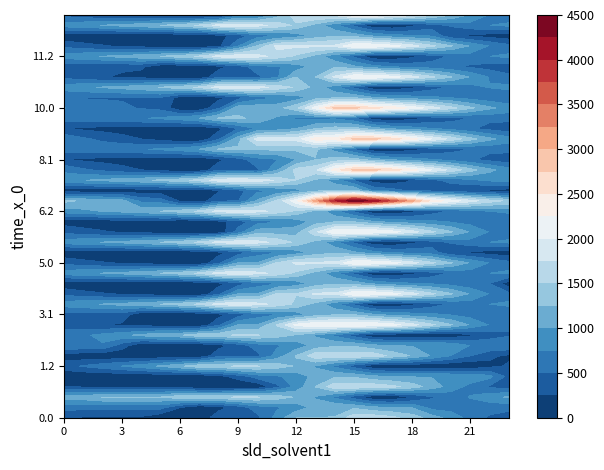

Reading left to right, what are all the values shown in this chart?

0.0: 0=270.0	1=220.0	2=209.6	3=205.2	4=200.2	5=41.2	6=33.4	7=33.4	8=426.4	9=428.9	10=432.0	11=839.8	12=1252.6	13=1252.6	14=1255.2	15=1668.0	16=1668.0	17=1572.7	18=1384.2	19=1132.4	20=900.3	21=659.5	22=465.3	23=352.8
0.1: 0=587.7	1=587.7	2=587.7	3=587.7	4=587.7	5=587.7	6=252.3	7=33.4	8=158.3	9=349.2	10=622.9	11=711.7	12=847.7	13=1089.3	14=1203.9	15=1203.9	16=1055.8	17=988.7	18=983.4	19=655.1	20=640.5	21=607.8	22=587.7	23=587.7
0.2: 0=1142.1	1=1142.1	2=1255.4	3=1255.4	4=1255.4	5=1255.4	6=1425.0	7=1425.0	8=1425.0	9=1536.4	10=1514.0	11=1393.6	12=1222.1	13=980.5	14=691.2	15=362.9	16=33.4	17=33.4	18=221.5	19=468.0	20=596.0	21=767.9	22=918.9	23=1030.4
1.0: 0=270.0	1=220.0	2=209.6	3=205.2	4=200.2	5=192.1	6=184.2	7=33.4	8=33.4	9=35.9	10=39.0	11=429.5	12=842.3	13=1255.2	14=1668.0	15=1668.0	16=1668.0	17=1572.7	18=1384.2	19=1132.4	20=900.3	21=659.5	22=465.3	23=352.8
1.1: 0=33.4	1=33.4	2=33.4	3=33.4	4=33.4	5=33.4	6=33.4	7=33.4	8=158.3	9=349.2	10=622.9	11=711.7	12=847.7	13=1089.3	14=1203.9	15=1203.9	16=1055.8	17=988.7	18=983.4	19=983.2	20=968.5	21=935.8	22=825.2	23=421.8
1.2: 0=399.1	1=525.1	2=638.4	3=756.3	4=880.6	5=1034.0	6=1203.6	7=1425.0	8=1425.0	9=1536.4	10=1514.0	11=1393.6	12=1222.1	13=980.5	14=691.2	15=362.9	16=33.4	17=33.4	18=33.4	19=33.4	20=33.4	21=33.4	22=175.9	23=287.3
2.0: 0=114.8	1=64.8	2=54.4	3=50.0	4=45.0	5=41.2	6=33.4	7=33.4	8=426.4	9=428.9	10=432.0	11=844.9	12=1257.7	13=1665.4	14=1668.0	15=1668.0	16=1668.0	17=1417.4	18=1229.0	19=977.2	20=745.1	21=504.3	22=310.1	23=197.6
2.1: 0=722.6	1=722.6	2=722.6	3=376.4	4=33.4	5=33.4	6=33.4	7=33.4	8=158.3	9=349.2	10=622.9	11=711.7	12=847.7	13=1089.3	14=1203.9	15=1203.9	16=1055.8	17=988.7	18=983.4	19=983.2	20=968.5	21=742.6	22=722.6	23=722.6
2.2: 0=579.4	1=705.5	2=818.8	3=936.6	4=1061.0	5=1214.4	6=1214.4	7=1425.0	8=1425.0	9=1536.4	10=1514.0	11=1393.6	12=1222.1	13=980.5	14=691.2	15=362.9	16=33.4	17=33.4	18=33.4	19=33.4	20=33.4	21=205.3	22=356.3	23=467.7
3.0: 0=435.4	1=333.9	2=271.9	3=216.0	4=159.6	5=104.3	6=44.9	7=44.9	8=437.9	9=993.3	10=996.4	11=1510.8	12=2066.1	13=2241.4	14=2244.0	15=2244.0	16=2244.0	17=2098.7	18=1858.7	19=1555.4	20=1271.7	21=979.4	22=733.7	23=569.7
3.1: 0=400.2	1=387.9	2=387.9	3=387.9	4=44.9	5=44.9	6=44.9	7=44.9	8=169.8	9=360.8	10=634.4	11=723.2	12=859.2	13=1100.8	14=1215.4	15=1215.4	16=1015.8	17=897.2	18=840.3	19=788.6	20=722.4	21=638.2	22=566.7	23=515.8
3.2: 0=871.0	1=946.5	2=1009.4	3=1076.7	4=1150.6	5=1253.5	6=1372.6	7=1543.5	8=1854.7	9=1915.7	10=1841.7	11=1669.8	12=1446.7	13=1153.6	14=819.1	15=439.2	16=58.2	17=44.9	18=182.5	19=378.6	20=526.9	21=648.3	22=748.8	23=809.8
4.0: 0=435.4	1=333.9	2=271.9	3=216.0	4=159.6	5=104.3	6=44.9	7=44.9	8=437.9	9=993.3	10=996.4	11=1510.8	12=1510.8	13=1800.7	14=1803.3	15=2244.0	16=2244.0	17=2098.7	18=1858.7	19=1555.4	20=1271.7	21=979.4	22=733.7	23=569.7
4.1: 0=57.1	1=44.9	2=44.9	3=44.9	4=44.9	5=44.9	6=44.9	7=44.9	8=169.8	9=360.8	10=634.4	11=723.2	12=859.2	13=1100.8	14=1215.4	15=1145.2	16=945.6	17=827.0	18=770.1	19=718.4	20=652.2	21=568.0	22=496.4	23=93.0
4.2: 0=871.0	1=946.5	2=1009.4	3=1076.7	4=1150.6	5=1253.5	6=1372.6	7=1543.5	8=1854.7	9=1915.7	10=1841.7	11=1669.8	12=1446.7	13=1159.9	14=819.1	15=439.2	16=58.2	17=44.9	18=182.5	19=378.6	20=526.9	21=648.3	22=748.8	23=809.8
5.0: 0=435.4	1=333.9	2=271.9	3=216.0	4=159.6	5=104.3	6=44.9	7=44.9	8=437.9	9=993.3	10=996.4	11=1510.8	12=1800.7	13=1800.7	14=1803.3	15=2244.0	16=2244.0	17=2098.7	18=1858.7	19=1555.4	20=1271.7	21=979.4	22=733.7	23=569.7
5.1: 0=57.1	1=44.9	2=44.9	3=44.9	4=44.9	5=44.9	6=44.9	7=44.9	8=169.8	9=360.8	10=634.4	11=723.2	12=859.2	13=1100.8	14=1215.4	15=1041.9	16=842.3	17=723.8	18=666.9	19=615.2	20=299.7	21=215.5	22=143.9	23=93.0
5.2: 0=871.0	1=946.5	2=1009.4	3=1076.7	4=1150.6	5=1253.5	6=1372.6	7=1543.5	8=1854.7	9=1915.7	10=1848.0	11=1676.0	12=1453.0	13=1159.9	14=819.1	15=439.2	16=58.2	17=44.9	18=182.5	19=378.6	20=526.9	21=648.3	22=748.8	23=809.8
6.0: 0=435.4	1=333.9	2=271.9	3=216.0	4=159.6	5=104.3	6=44.9	7=44.9	8=44.9	9=600.3	10=1133.2	11=1133.2	12=1133.2	13=1688.6	14=2244.0	15=2244.0	16=2244.0	17=2098.7	18=1858.7	19=1555.4	20=1271.7	21=979.4	22=733.7	23=569.7
6.1: 0=127.3	1=115.1	2=115.1	3=115.1	4=115.1	5=115.1	6=44.9	7=44.9	8=169.8	9=360.8	10=634.4	11=723.2	12=859.2	13=1100.8	14=1215.4	15=1215.4	16=1015.8	17=897.2	18=840.3	19=788.6	20=722.4	21=638.2	22=566.7	23=515.8
6.2: 0=871.0	1=946.5	2=1009.4	3=1076.7	4=1150.6	5=1253.5	6=1372.6	7=1543.5	8=1854.7	9=1915.7	10=1841.7	11=1669.8	12=1453.0	13=1159.9	14=819.1	15=439.2	16=58.2	17=44.9	18=182.5	19=378.6	20=526.9	21=648.3	22=748.8	23=809.8
7.0: 0=1312.2	1=1210.7	2=1148.7	3=1092.8	4=683.8	5=628.5	6=216.6	7=88.6	8=481.6	9=484.2	10=1039.3	11=1553.6	12=2170.4	13=3126.8	14=3991.3	15=4432.0	16=4179.9	17=3680.5	18=3088.0	19=2432.2	20=2148.5	21=1856.2	22=1610.5	23=1446.5
7.1: 0=100.9	1=88.6	2=88.6	3=88.6	4=88.6	5=88.6	6=88.6	7=88.6	8=213.6	9=404.5	10=678.2	11=767.0	12=903.0	13=1144.6	14=1259.1	15=1259.1	16=707.0	17=588.5	18=461.4	19=409.6	20=343.5	21=259.3	22=187.7	23=136.8
7.2: 0=914.8	1=990.3	2=1053.1	3=1120.5	4=1194.3	5=1297.3	6=1416.4	7=1587.3	8=1898.5	9=1959.4	10=1891.7	11=1719.8	12=1496.7	13=1203.6	14=862.9	15=483.0	16=102.0	17=88.6	18=226.3	19=422.3	20=570.7	21=692.1	22=792.6	23=853.5
8.0: 0=686.6	1=544.8	2=442.4	3=346.1	4=249.2	5=156.2	6=56.4	7=56.4	8=449.4	9=451.9	10=455.1	11=969.4	12=1586.2	13=1681.3	14=2379.3	15=2820.0	16=2820.0	17=2632.7	18=2352.3	19=2008.7	20=1684.6	21=1351.9	22=1065.8	23=861.4
8.1: 0=253.5	1=200.9	2=161.6	3=127.5	4=96.6	5=79.7	6=56.4	7=56.4	8=181.4	9=372.3	10=645.9	11=734.7	12=996.6	13=1238.1	14=1352.7	15=1352.7	16=1112.7	17=953.7	18=856.4	19=764.3	20=657.7	21=533.1	22=421.1	23=329.8
8.2: 0=605.3	1=641.3	2=664.5	3=692.2	4=726.5	5=789.8	6=869.3	7=1000.6	8=1272.3	9=1293.6	10=1293.6	11=1293.6	12=1293.6	13=1293.6	14=912.4	15=492.1	16=70.7	17=56.4	18=154.4	19=310.9	20=419.6	21=501.4	22=562.4	23=583.7
9.0: 0=686.6	1=544.8	2=442.4	3=346.1	4=249.2	5=156.2	6=56.4	7=56.4	8=449.4	9=1147.3	10=1845.3	11=1845.3	12=1845.3	13=2376.7	14=2379.3	15=2820.0	16=2820.0	17=2632.7	18=2352.3	19=2008.7	20=1684.6	21=1351.9	22=1065.8	23=861.4
9.1: 0=253.5	1=200.9	2=161.6	3=127.5	4=96.6	5=79.7	6=56.4	7=56.4	8=181.4	9=498.1	10=771.7	11=860.5	12=996.6	13=1238.1	14=1352.7	15=1352.7	16=1112.7	17=953.7	18=856.4	19=764.3	20=657.7	21=533.1	22=421.1	23=329.8
9.2: 0=605.3	1=641.3	2=664.5	3=692.2	4=726.5	5=789.8	6=869.3	7=1000.6	8=1272.3	9=1293.6	10=1179.2	11=966.9	12=703.4	13=703.4	14=703.4	15=531.6	16=110.2	17=56.4	18=154.4	19=310.9	20=419.6	21=501.4	22=562.4	23=583.7
10.0: 0=757.7	1=656.3	2=594.3	3=538.4	4=481.9	5=426.6	6=56.4	7=56.4	8=449.4	9=1147.3	10=1150.5	11=1150.5	12=1424.1	13=2122.1	14=2820.0	15=2820.0	16=2567.9	17=2421.0	18=2181.0	19=1877.8	20=1594.1	21=1301.8	22=1056.0	23=892.1
10.1: 0=491.4	1=479.1	2=479.1	3=479.1	4=479.1	5=479.1	6=143.7	7=56.4	8=181.4	9=372.3	10=645.9	11=734.7	12=870.8	13=1112.3	14=1226.9	15=1226.9	16=1027.3	17=908.8	18=851.9	19=800.1	20=734.0	21=649.8	22=578.2	23=527.3
10.2: 0=882.5	1=958.1	2=1020.9	3=1088.2	4=1162.1	5=1265.0	6=1384.1	7=1555.0	8=1866.3	9=1927.2	10=1853.2	11=1681.3	12=1458.3	13=1165.2	14=824.4	15=444.5	16=69.7	17=56.4	18=194.0	19=390.1	20=538.4	21=659.8	22=760.4	23=821.3
11.0: 0=433.9	1=332.4	2=270.4	3=214.5	4=158.1	5=102.8	6=44.9	7=44.9	8=437.9	9=440.4	10=443.5	11=692.5	12=1247.9	13=1247.9	14=1803.3	15=2244.0	16=2244.0	17=2097.1	18=1857.2	19=1553.9	20=1270.2	21=977.9	22=732.2	23=568.2
11.1: 0=306.4	1=294.2	2=294.2	3=294.2	4=294.2	5=44.9	6=44.9	7=44.9	8=169.8	9=360.8	10=634.4	11=723.2	12=859.2	13=1100.8	14=1215.4	15=1041.9	16=842.3	17=723.8	18=666.9	19=615.2	20=549.0	21=464.8	22=393.2	23=342.3
11.2: 0=871.0	1=946.5	2=1009.4	3=1076.7	4=1150.6	5=1253.5	6=1372.6	7=1543.5	8=1854.7	9=1915.7	10=1841.7	11=1669.8	12=1446.7	13=1153.6	14=812.9	15=433.0	16=52.0	17=44.9	18=182.5	19=378.6	20=526.9	21=648.3	22=748.8	23=809.8
12.0: 0=435.4	1=333.9	2=271.9	3=216.0	4=159.6	5=104.3	6=44.9	7=44.9	8=175.6	9=730.9	10=1286.3	11=1800.7	12=1800.7	13=1800.7	14=1803.3	15=2244.0	16=2244.0	17=2098.7	18=1858.7	19=1555.4	20=1271.7	21=979.4	22=733.7	23=569.7
12.1: 0=57.1	1=44.9	2=44.9	3=44.9	4=44.9	5=44.9	6=44.9	7=44.9	8=169.8	9=360.8	10=634.4	11=723.2	12=859.2	13=1100.8	14=1215.4	15=1145.2	16=945.6	17=827.0	18=770.1	19=718.4	20=299.7	21=215.5	22=143.9	23=93.0
12.2: 0=871.0	1=946.5	2=1009.4	3=1076.7	4=1150.6	5=1253.5	6=1372.6	7=1543.5	8=1854.7	9=1915.7	10=1841.7	11=1669.8	12=1446.7	13=1153.6	14=819.1	15=439.2	16=58.2	17=44.9	18=182.5	19=378.6	20=526.9	21=648.3	22=748.8	23=809.8
13.0: 0=435.4	1=333.9	2=271.9	3=216.0	4=159.6	5=104.3	6=44.9	7=44.9	8=44.9	9=600.3	10=603.4	11=1117.8	12=1673.1	13=1800.7	14=1803.3	15=2244.0	16=2244.0	17=2098.7	18=1858.7	19=1555.4	20=1271.7	21=979.4	22=733.7	23=569.7